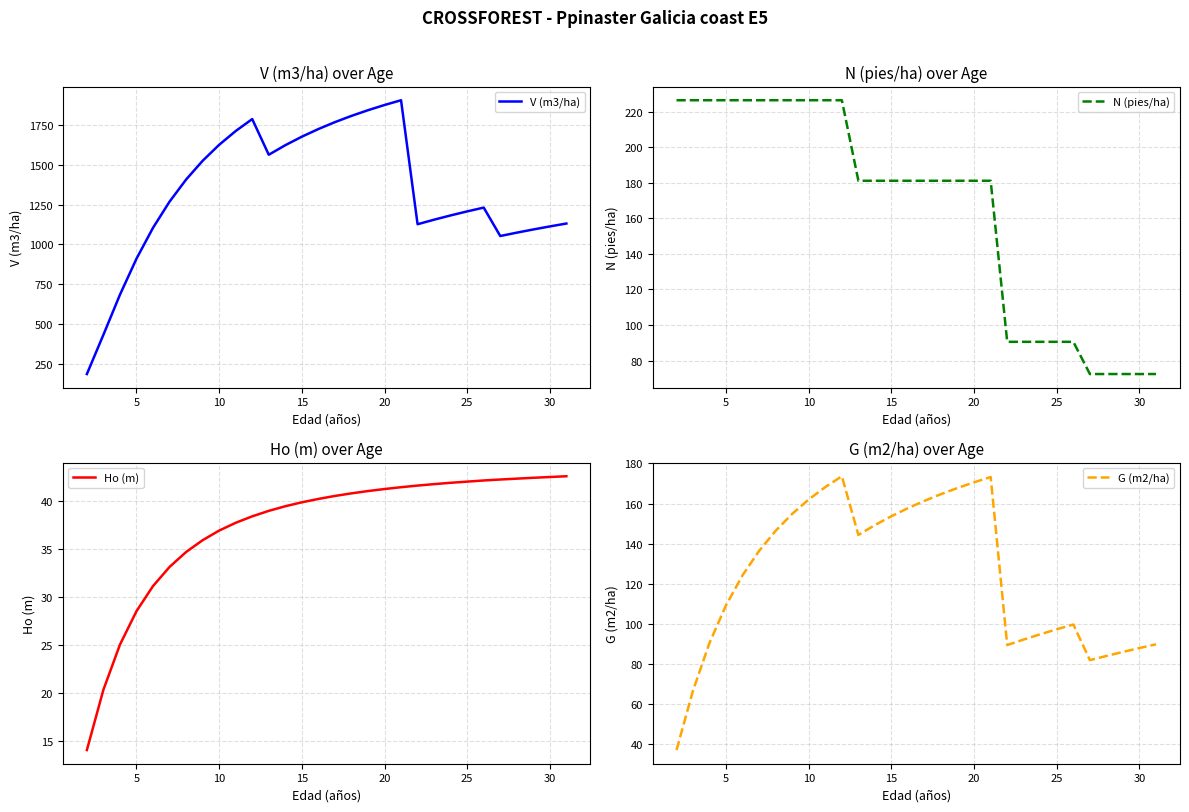

How many lines are shown in the chart?

4